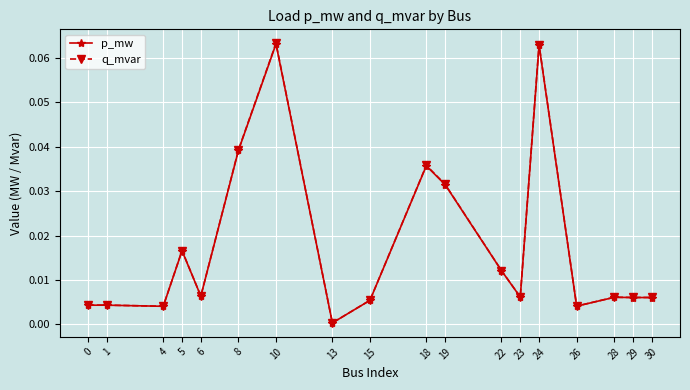

True or false: q_mvar and p_mw intersect in this chart.

False